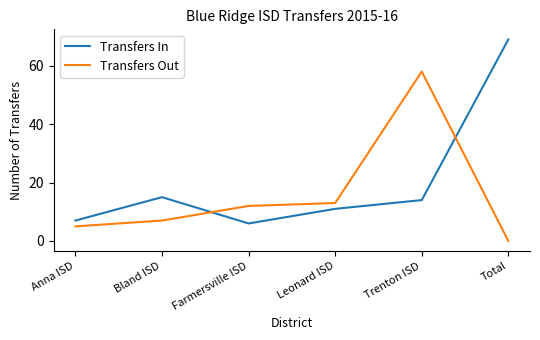

At Trenton ISD, list the series in order from smallest to largest.

Transfers In, Transfers Out